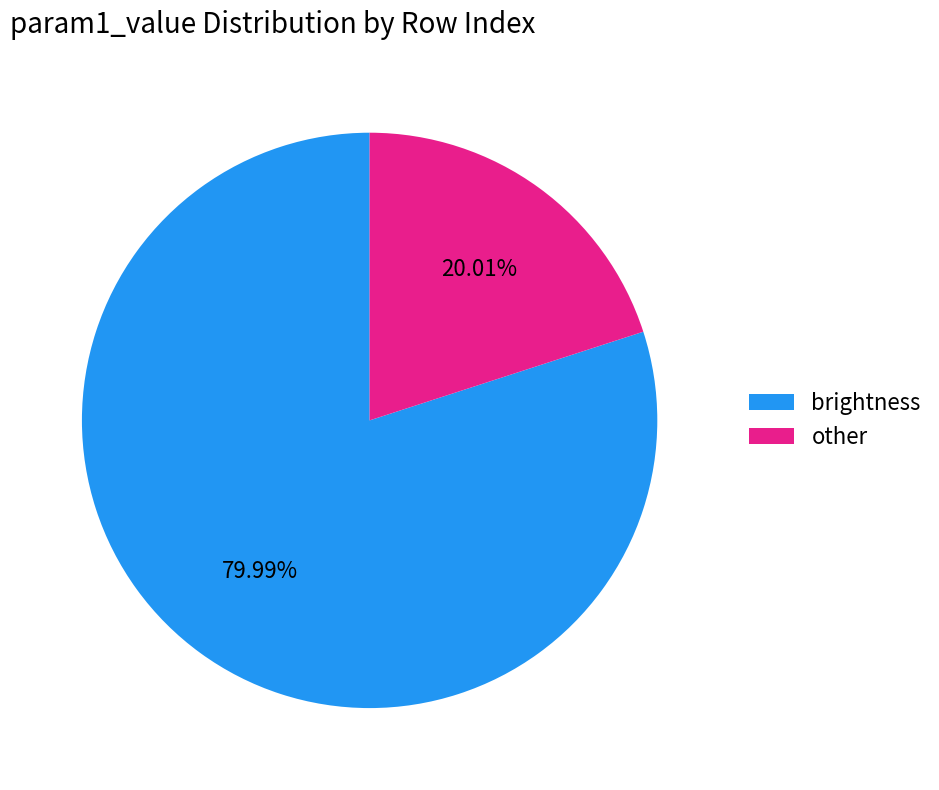

To the nearest percent, what is the difference between the largest and smallest slice percentages?

60%